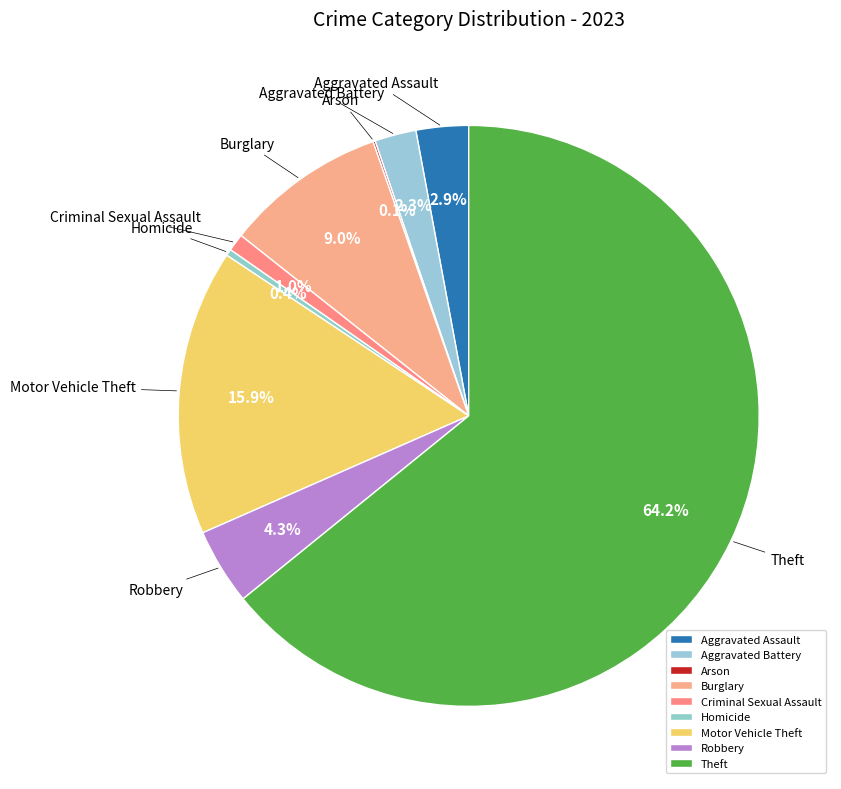

Which category has the biggest portion of the pie?

Theft